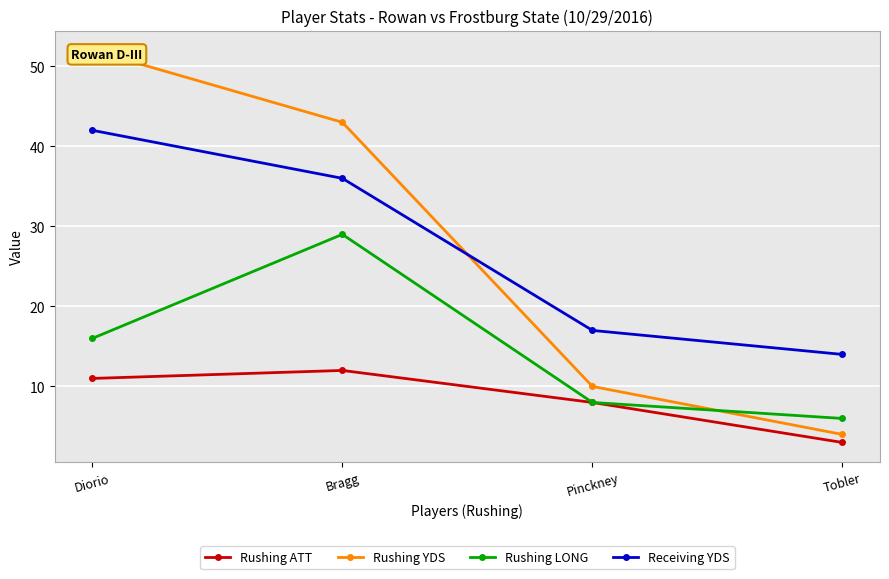

The value of Rushing YDS at Tobler is 4. True or false?

True